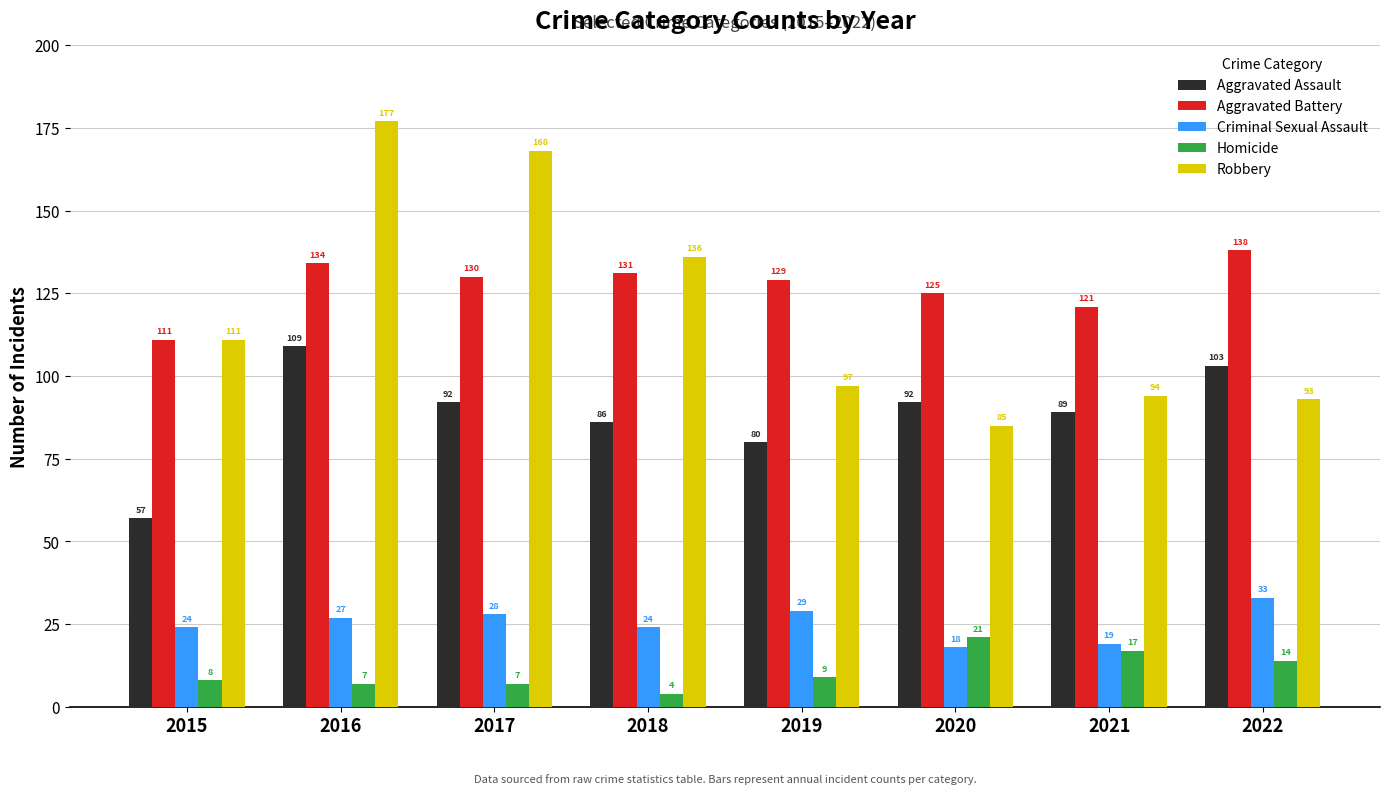

Where is Aggravated Battery nearest to the value 124?

2020